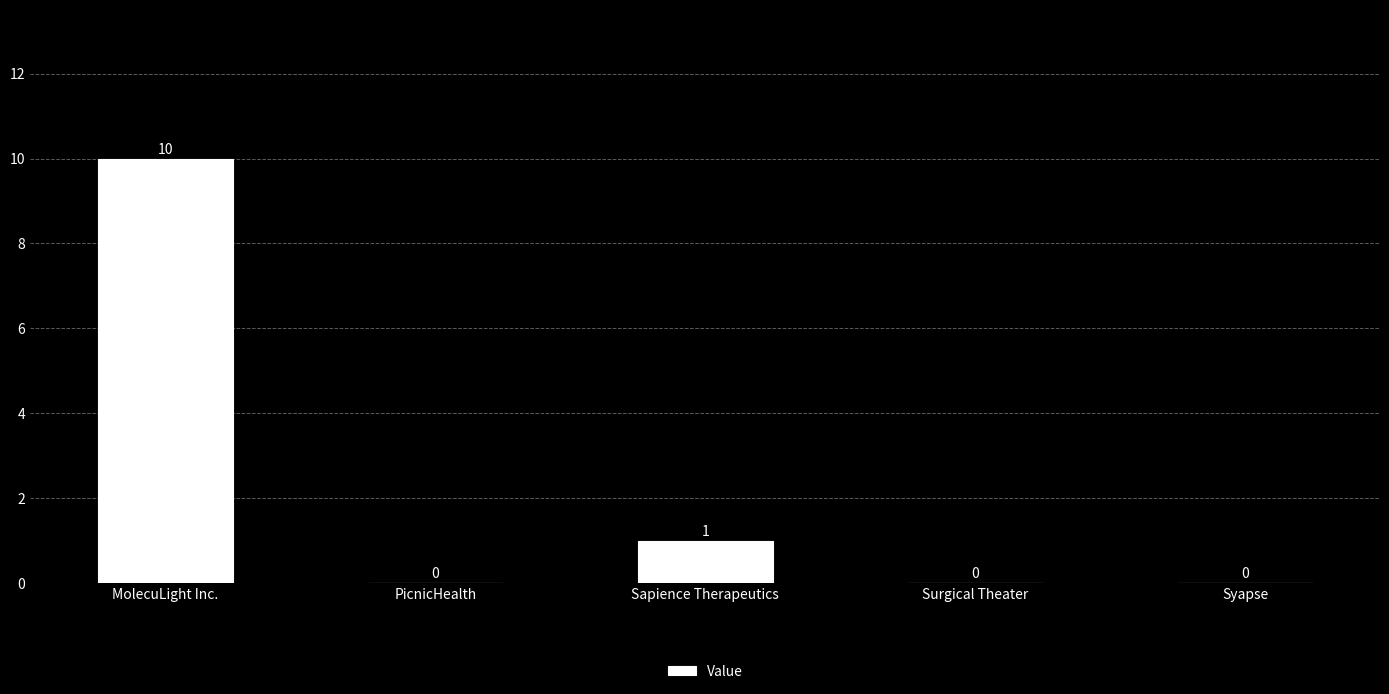

What is the sum of all values?

11